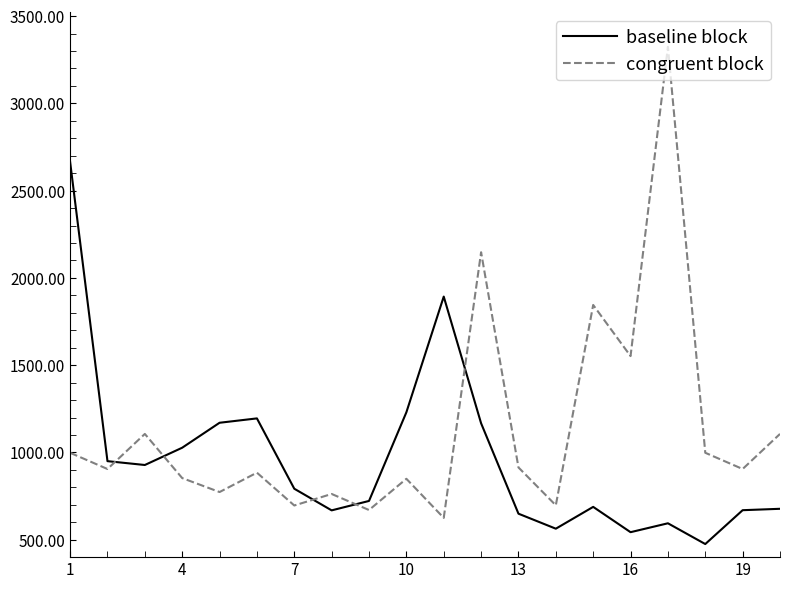

Which series has the widest spread of values?

congruent block